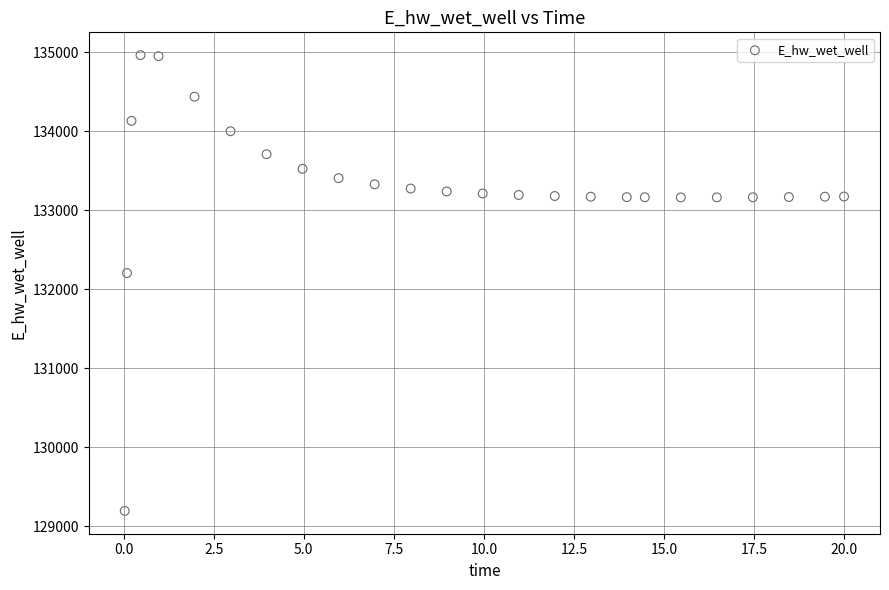

What is the range of Y values (max minus min)?

5769.2